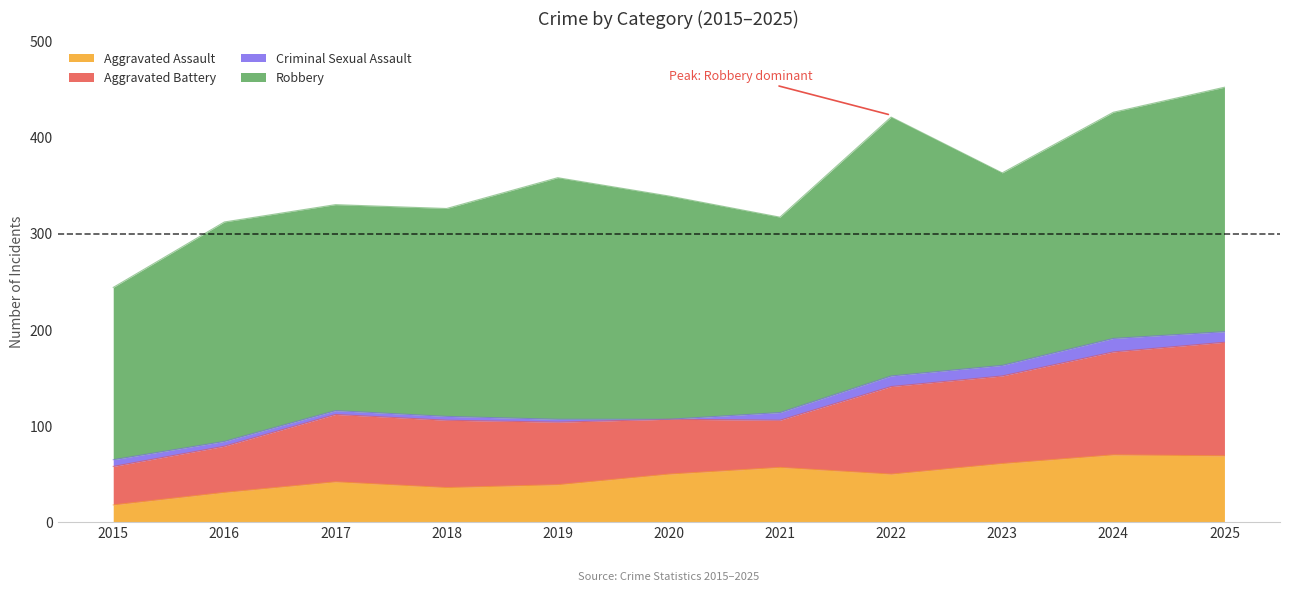

Reading left to right, list all the values displayed in this chart.

Aggravated Assault: 18	31	42	36	39	50	57	50	61	70	69
Aggravated Battery: 40	48	70	70	65	57	49	91	91	107	118
Criminal Sexual Assault: 7	5	4	4	3	0	8	11	11	14	11
Robbery: 179	228	214	216	251	232	203	269	200	235	254